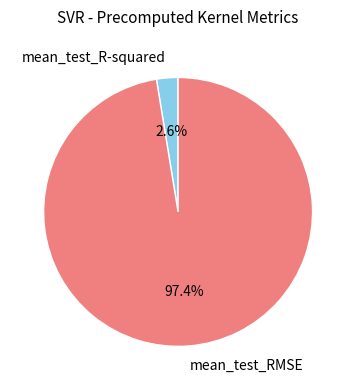

What is the smallest slice in the pie chart?

mean_test_R-squared